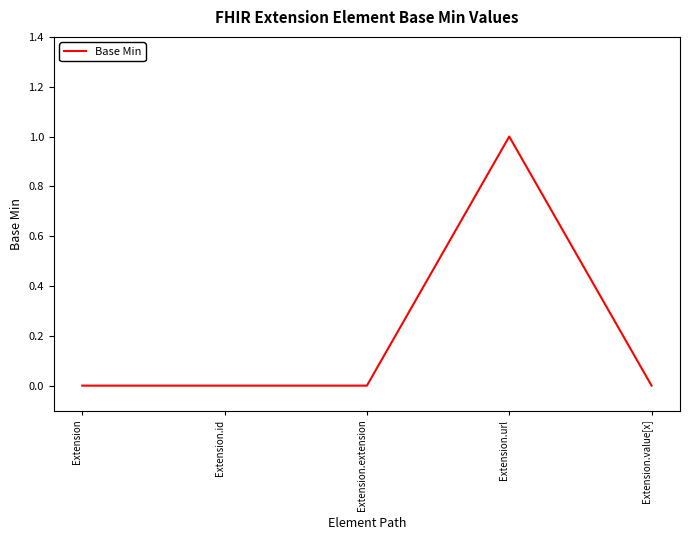

Reading left to right, transcribe all the data shown in this chart.

Extension=0	Extension.id=0	Extension.extension=0	Extension.url=1	Extension.value[x]=0